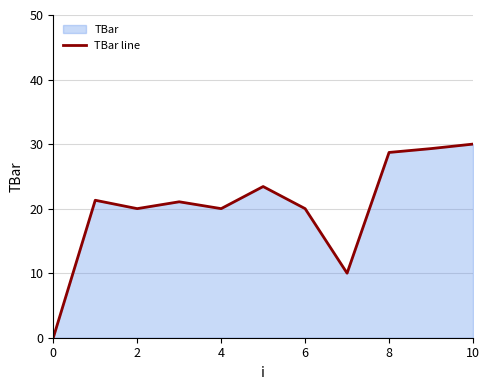

Reading left to right, extract all data points from this chart.

0.0	21.3	20.0	21.1	20.0	23.4	20.0	10.0	28.7	29.3	30.0